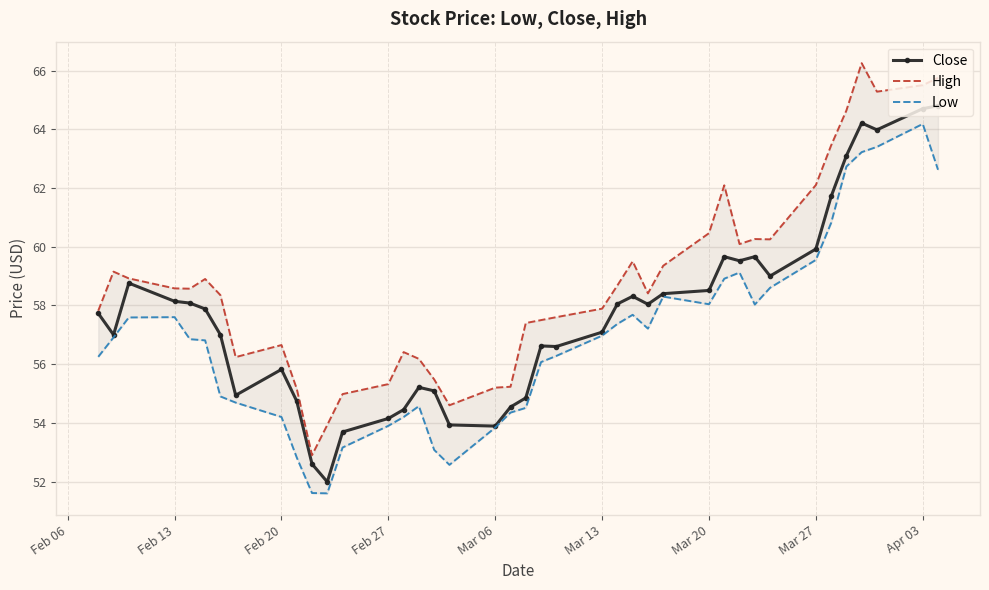

What is the lowest value of the Close series?

52.0